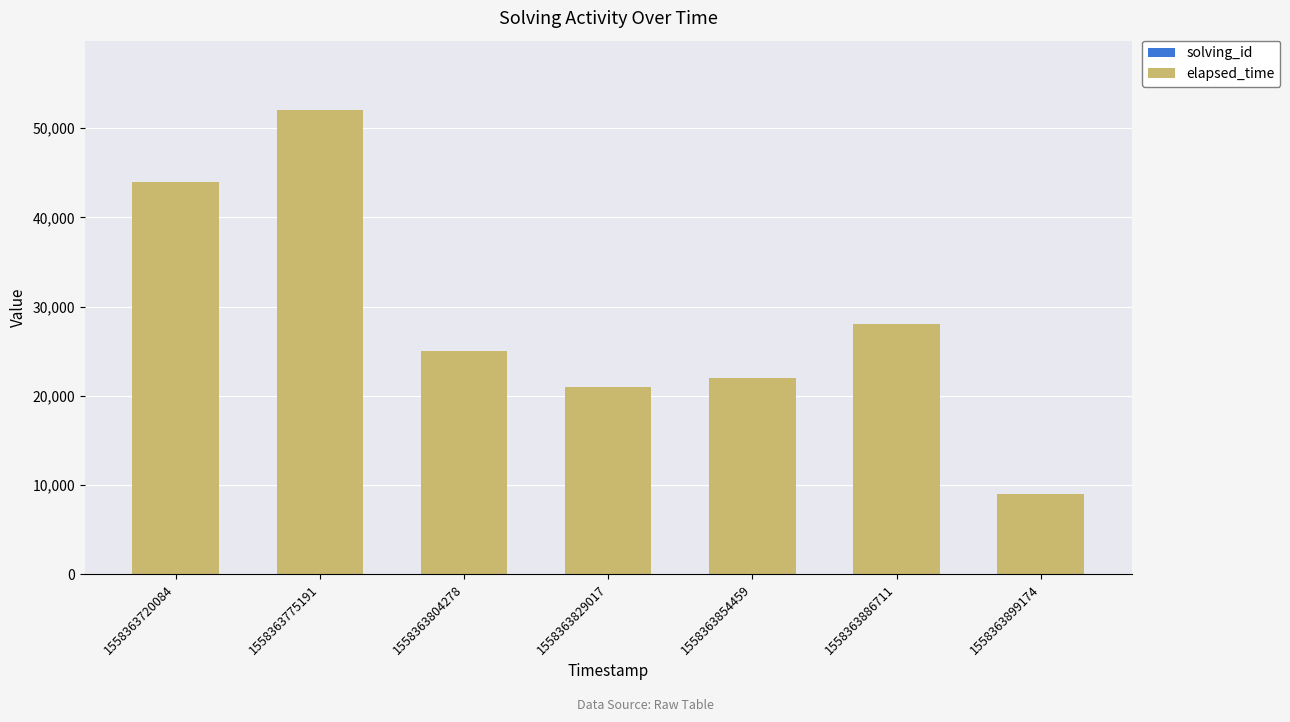

At which category is the sum across all series the highest?

1558363775191